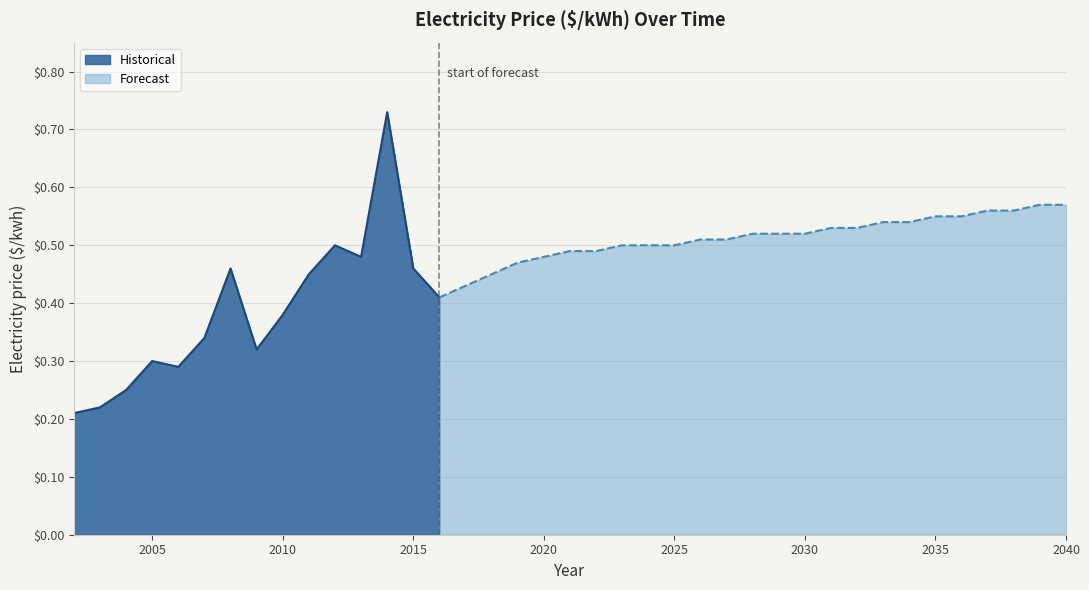

Rank the categories by value from lowest to highest.

2002, 2003, 2004, 2006, 2005, 2009, 2007, 2010, 2016, 2017, 2011, 2018, 2008, 2015, 2019, 2013, 2020, 2021, 2022, 2012, 2023, 2024, 2025, 2026, 2027, 2028, 2029, 2030, 2031, 2032, 2033, 2034, 2035, 2036, 2037, 2038, 2039, 2040, 2014